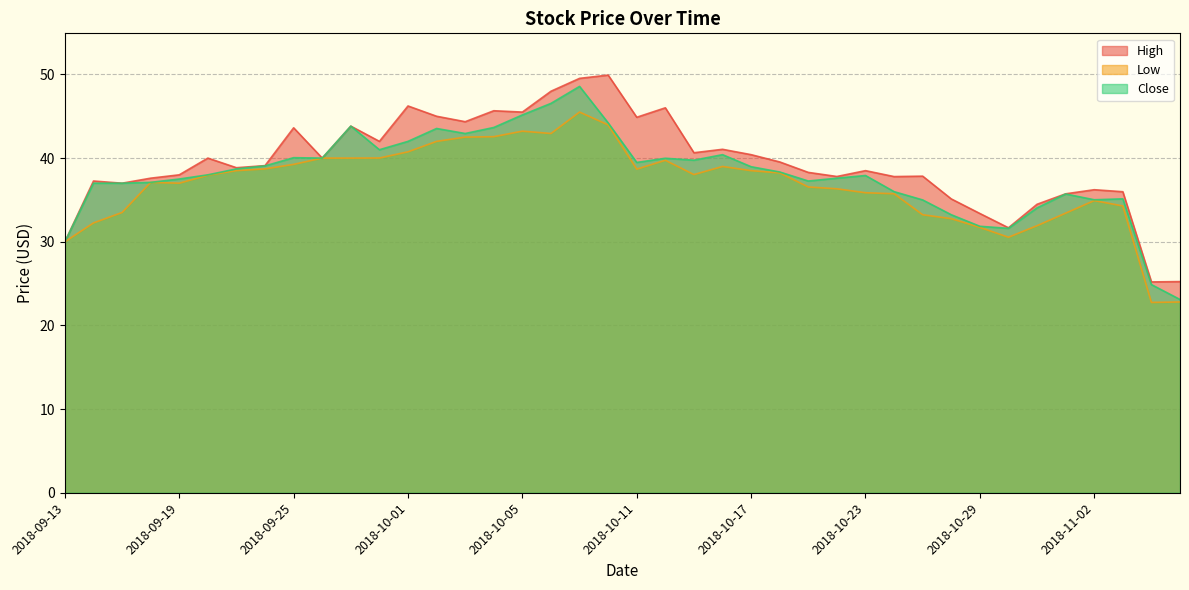

At which category is the sum across all series the highest?

2018-10-09